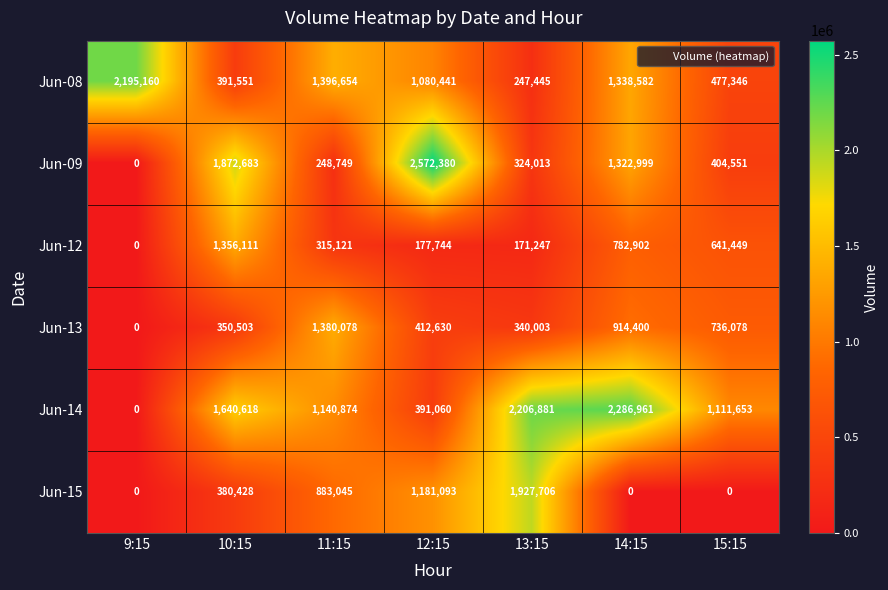

What is the average value of the Jun-13 series?

590527